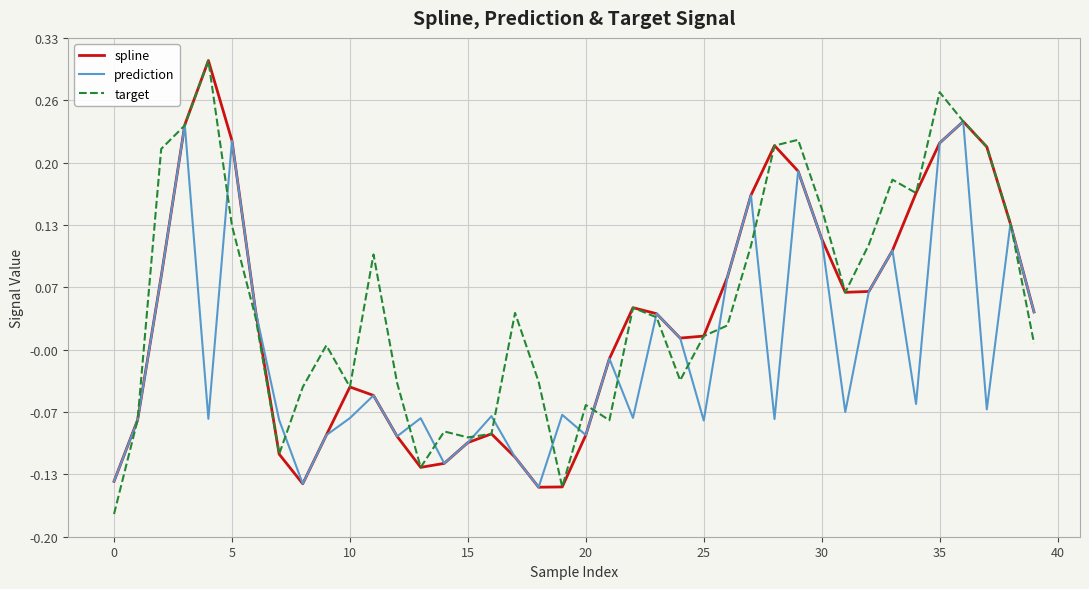

Rank the series by their average value, from lowest to highest.

prediction, spline, target